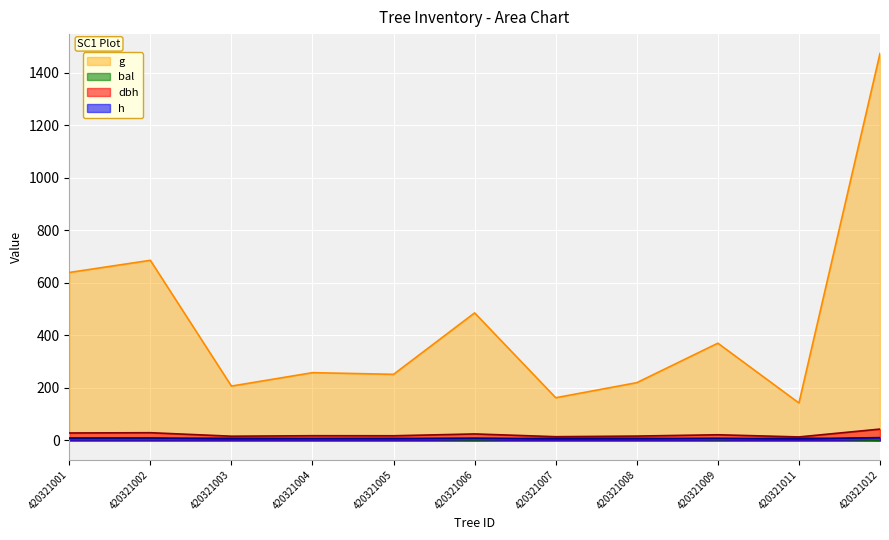

The value of h at 420321009 is 8.3. True or false?

True